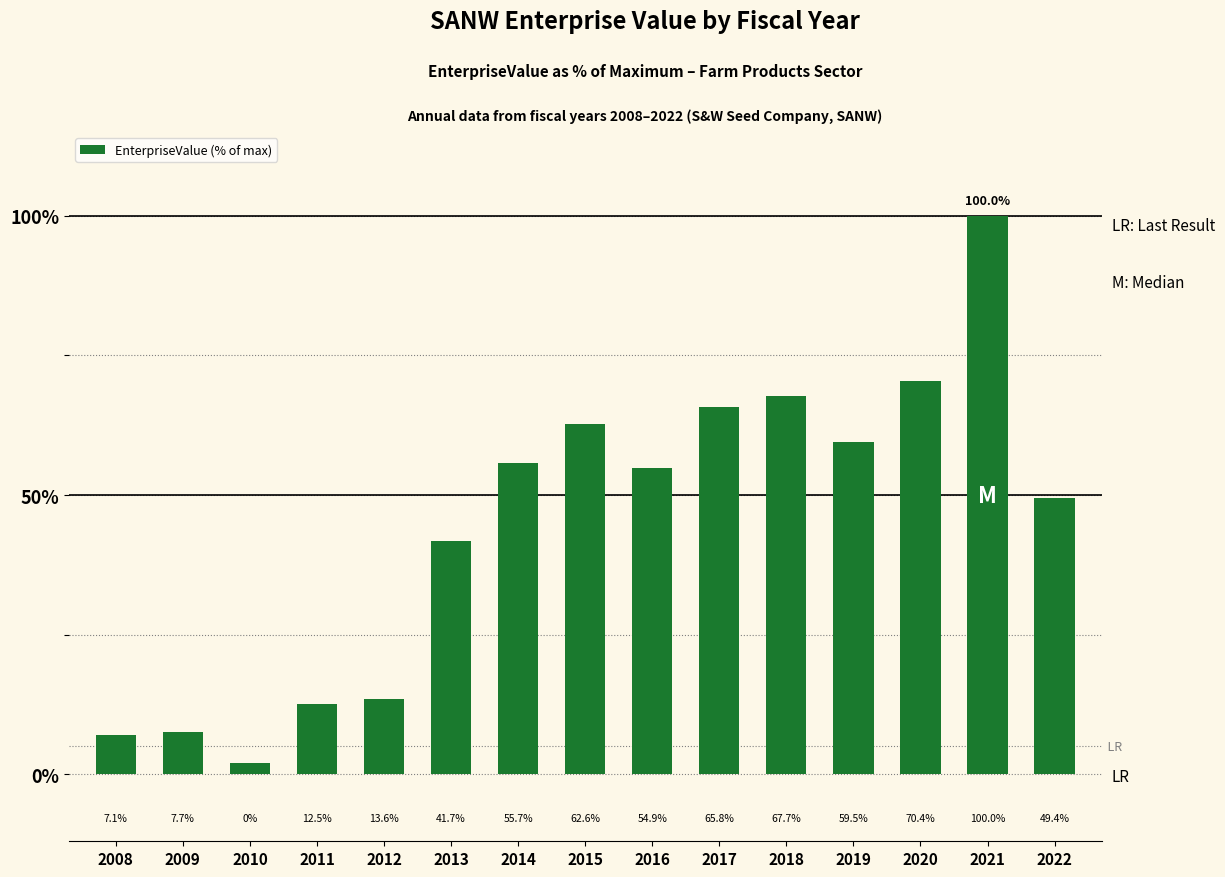

Does the chart contain stacked bars?

No